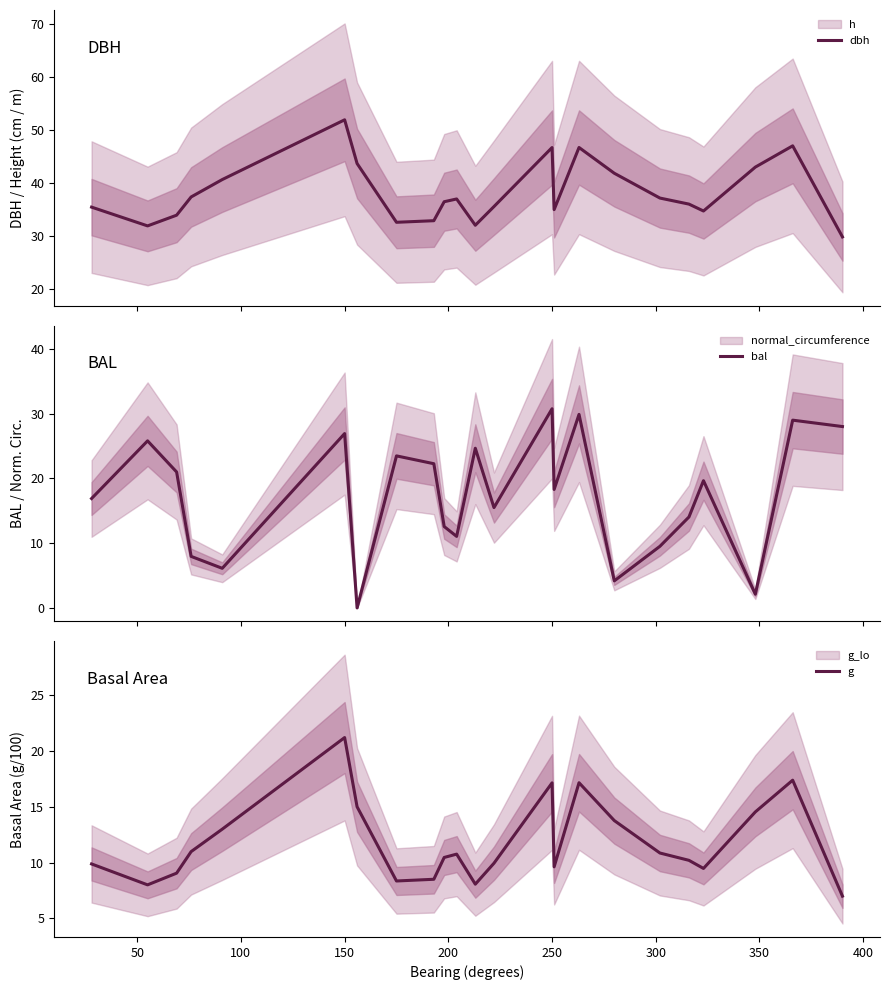

Rank the series by their average value, from highest to lowest.

dbh, bal, g